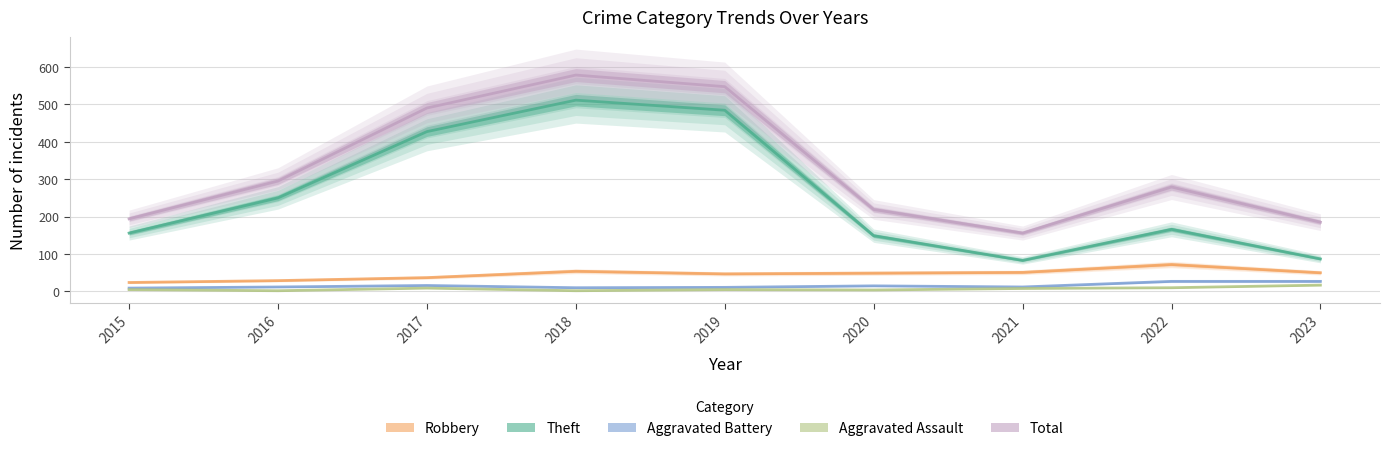

At which category does the chart reach its minimum across all series?

2016